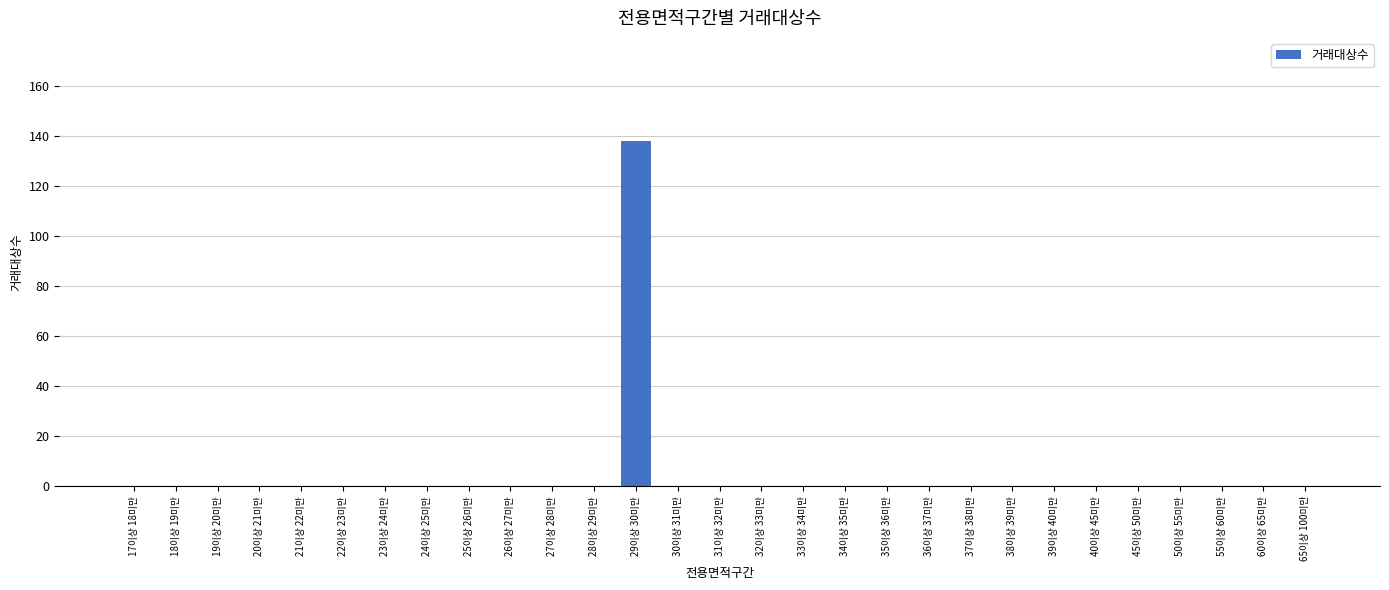

How many series are shown in this chart?

1